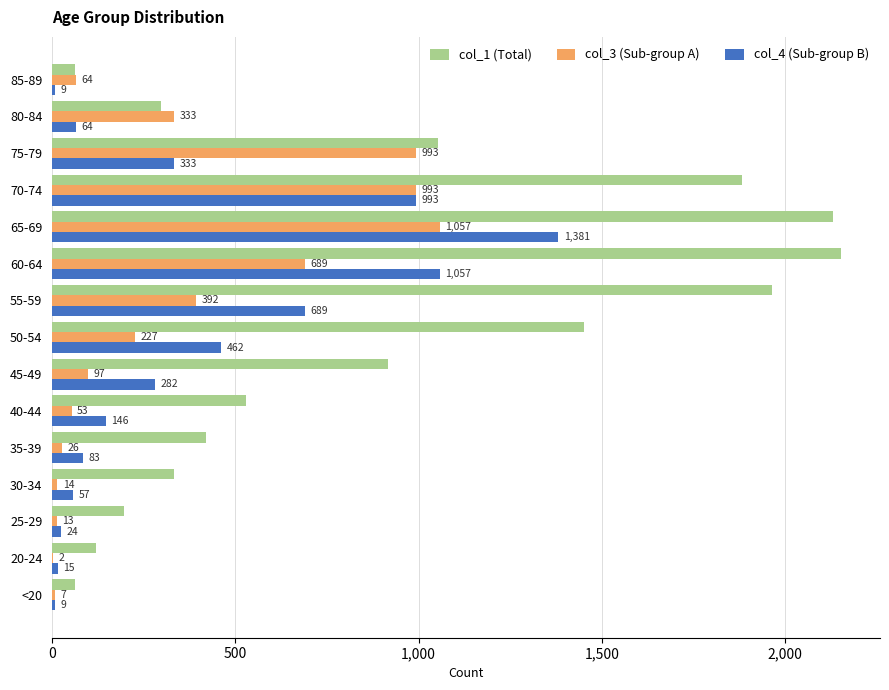

Which series changed the most between 35-39 and 80-84?

col_3 (Sub-group A)